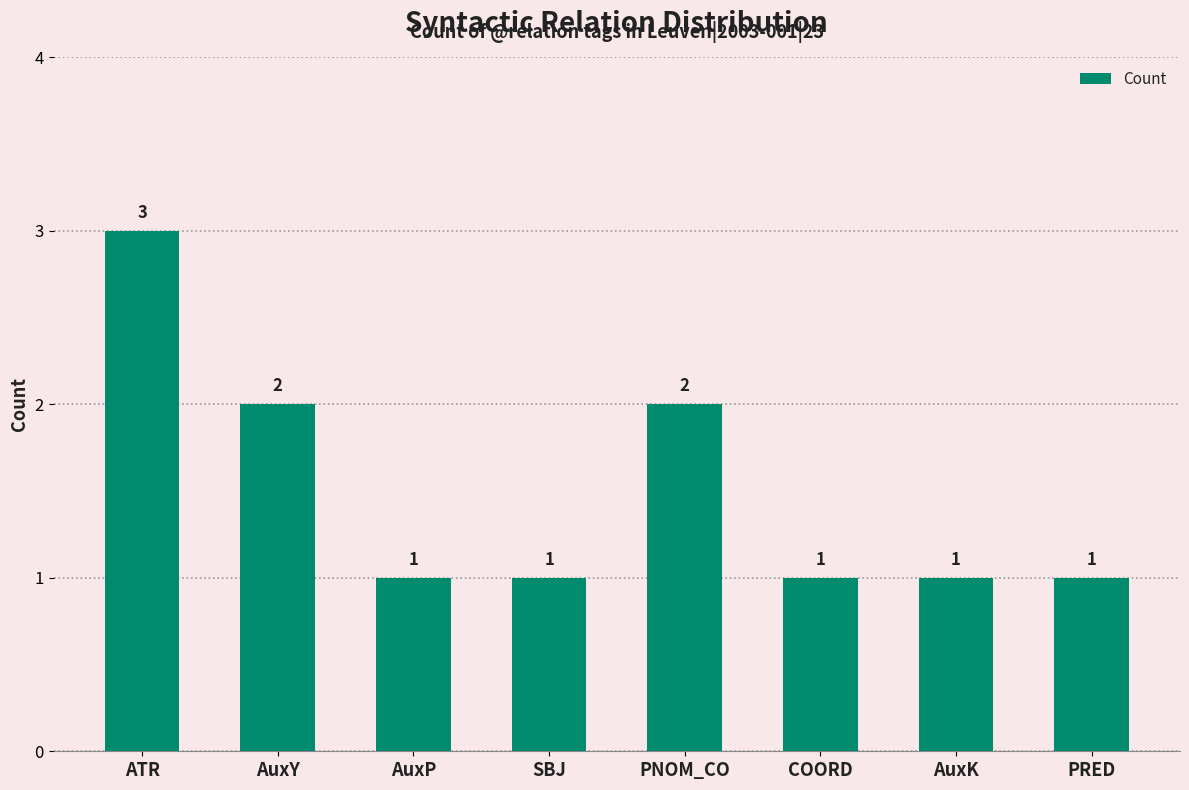

Between ATR and AuxP, which is larger?

ATR